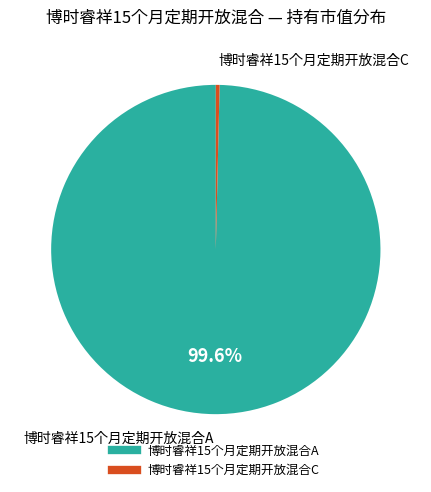

True or false: 博时睿祥15个月定期开放混合C accounts for 0% of the total.

True